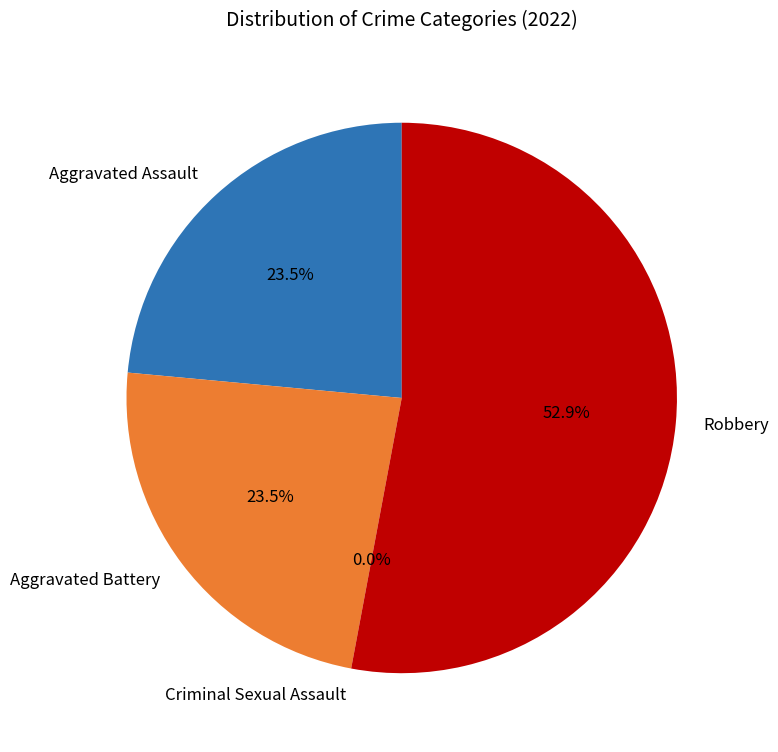

Which slice is the largest?

Robbery